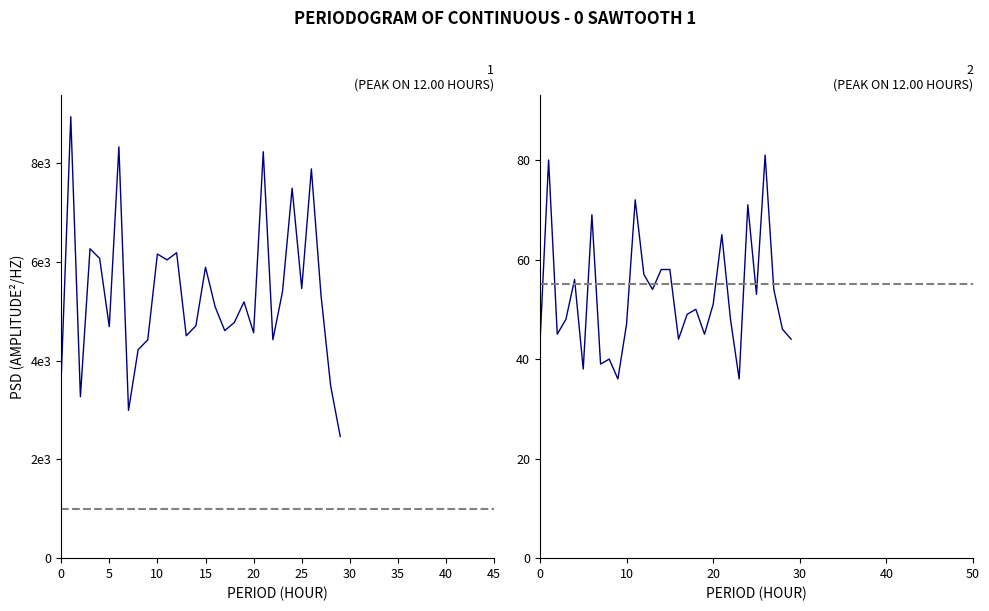

True or false: col_1 and col_2 cross at least once.

False